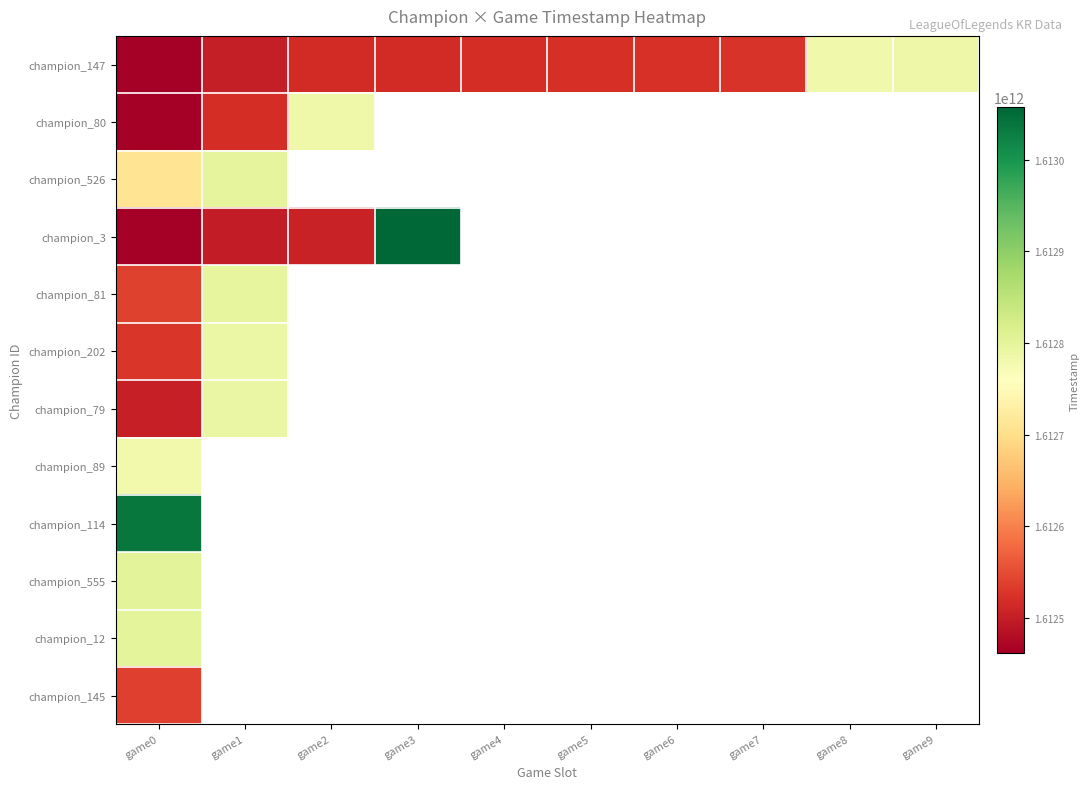

How many positive values does the champion_145 series have?

1